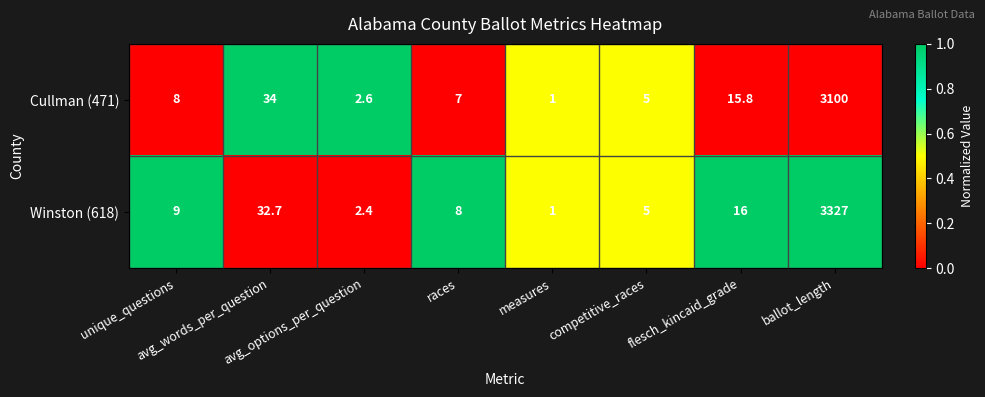

Which series has the largest total across all categories?

Winston (618)